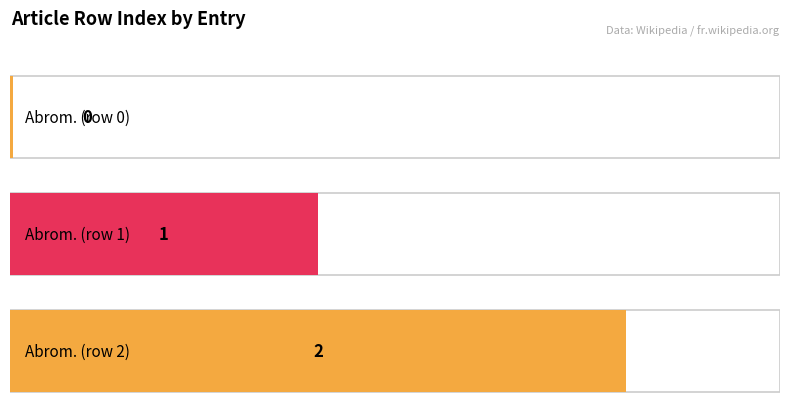

What is the value of the 2nd bar from the left?

1